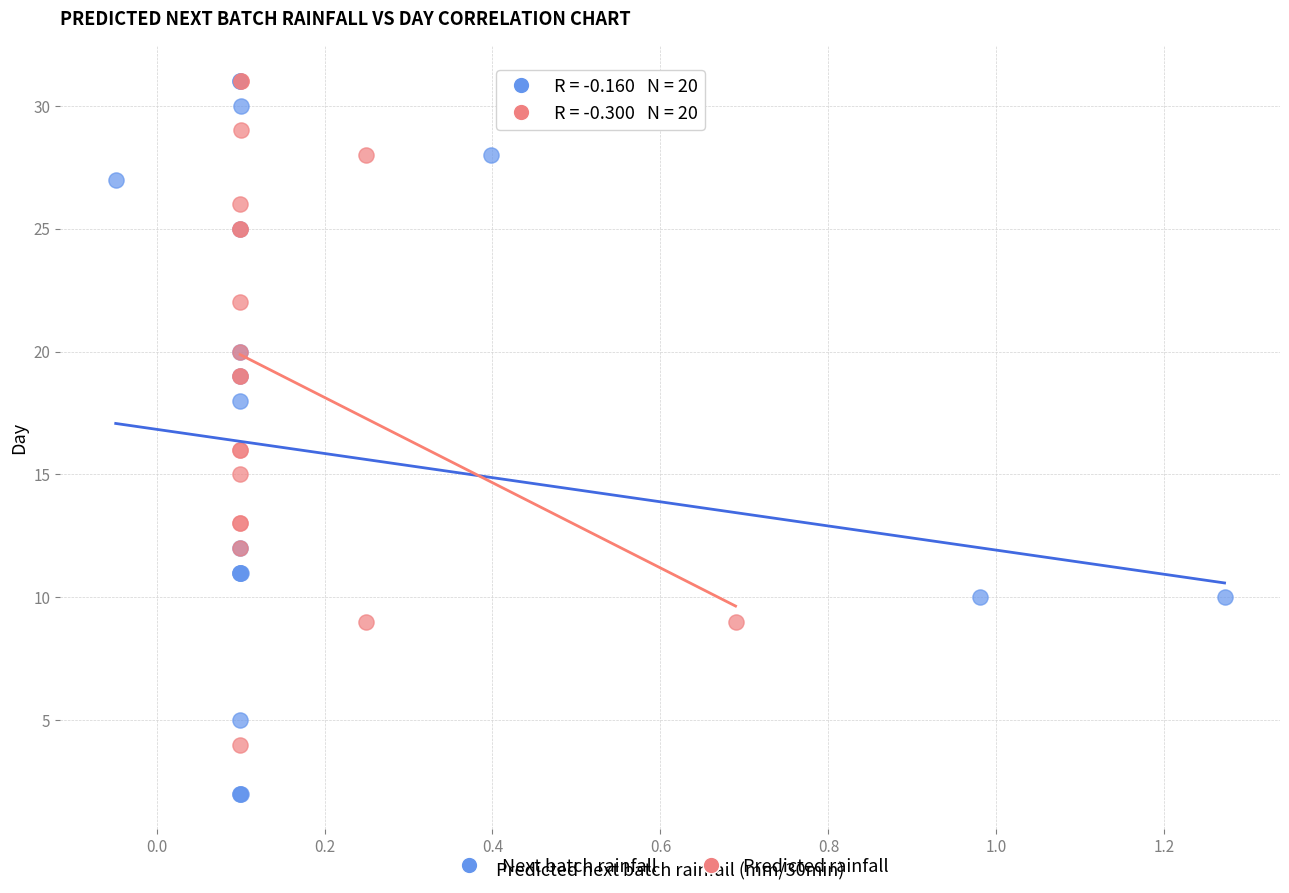

Which series has the widest spread of Y values?

Next batch rainfall